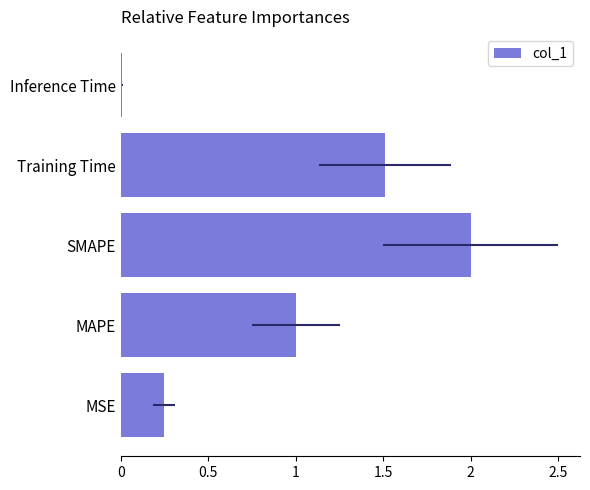

Are the bars horizontal?

Yes